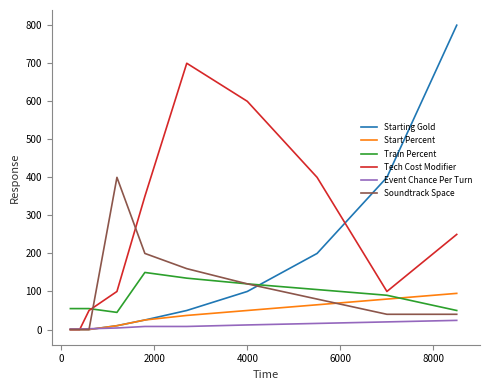

True or false: Tech Cost Modifier has more than 1 points higher than both neighbors.

False